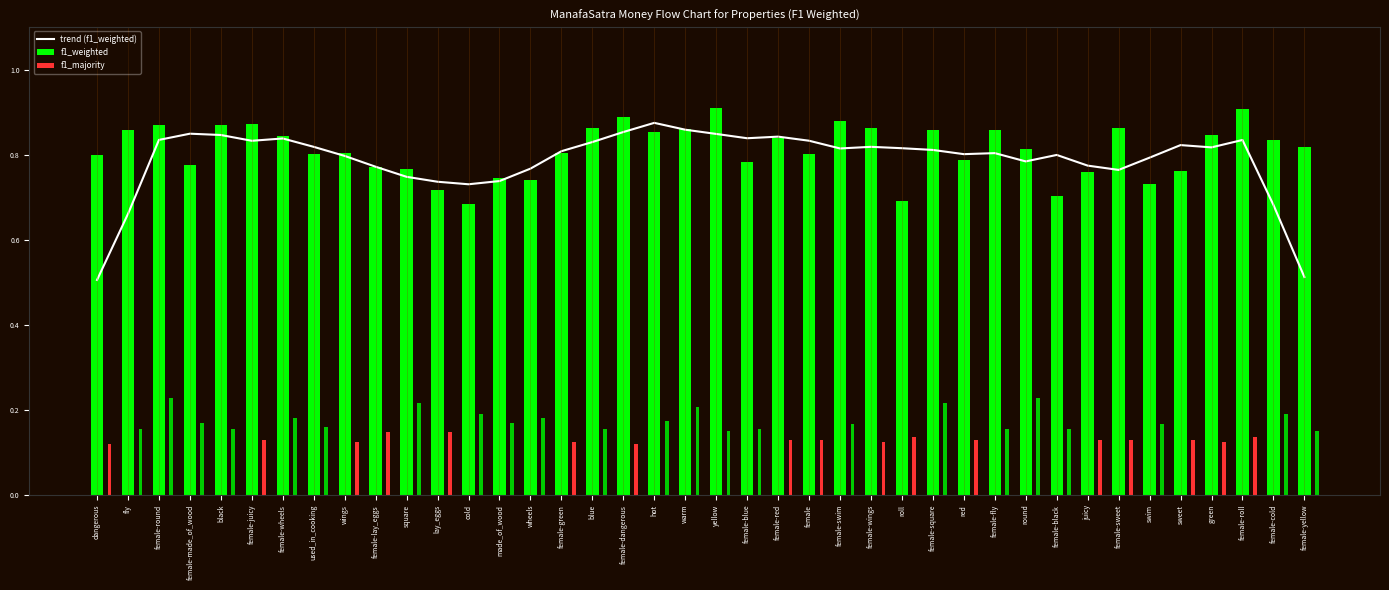

At which label is the value closest to 0?

dangerous